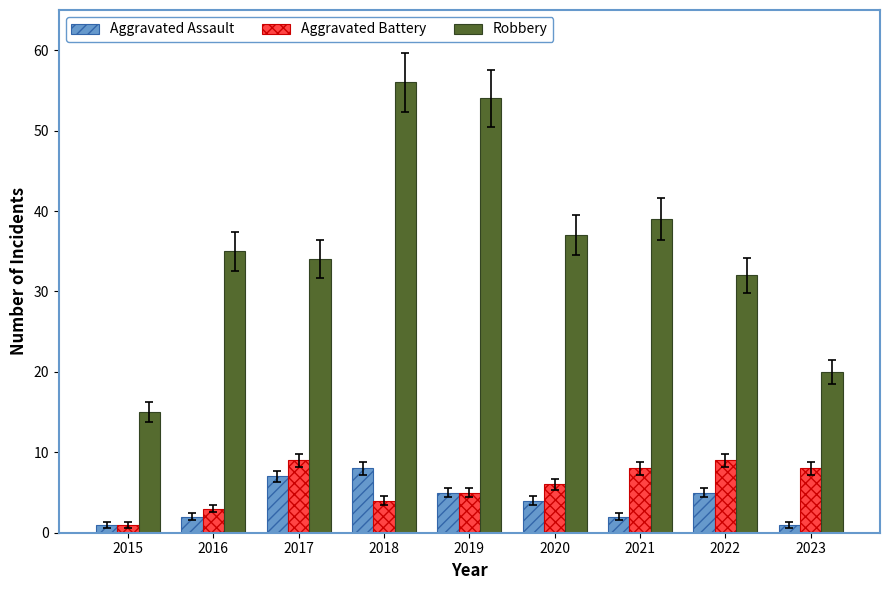

True or false: Aggravated Assault has a value of 2 at 2021.

True